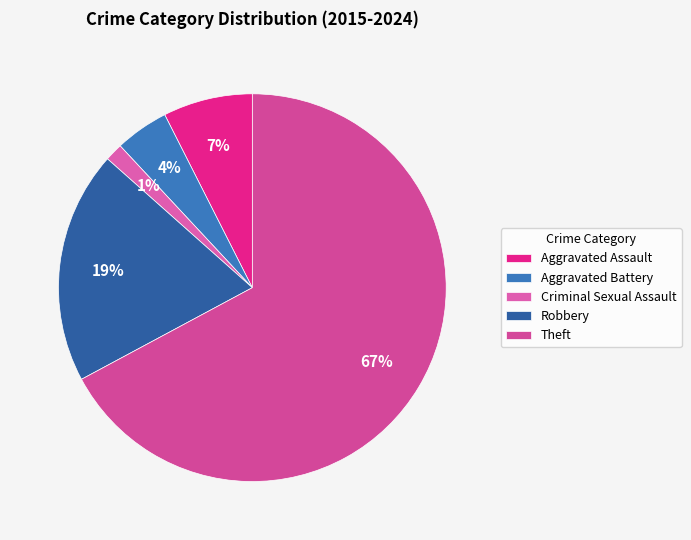

How many segments does this pie chart have?

5